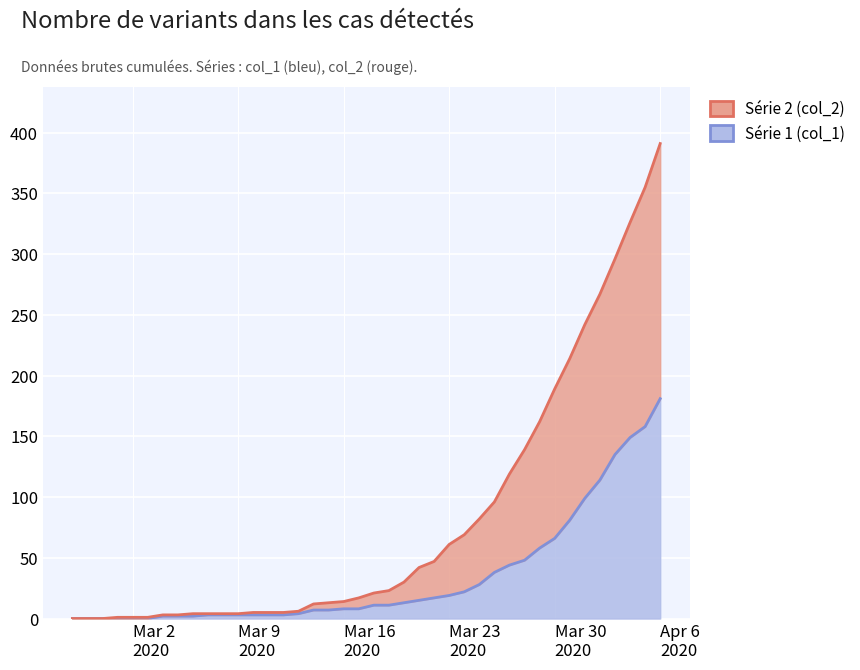

What is the average value of the col_1 series?

34